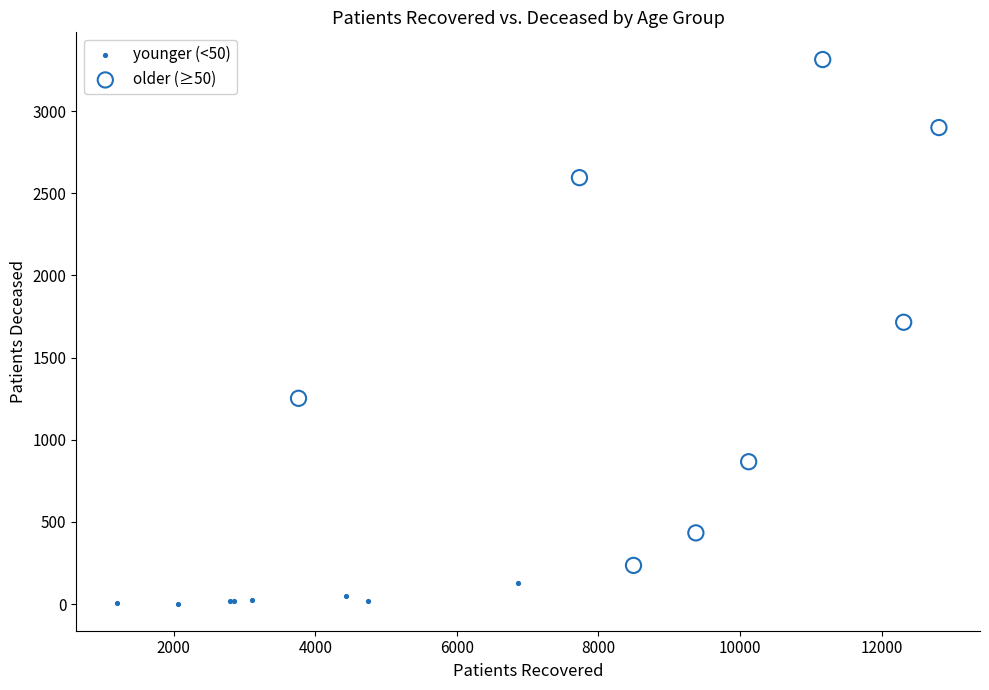

Which series reaches the maximum Y coordinate?

older (≥50)